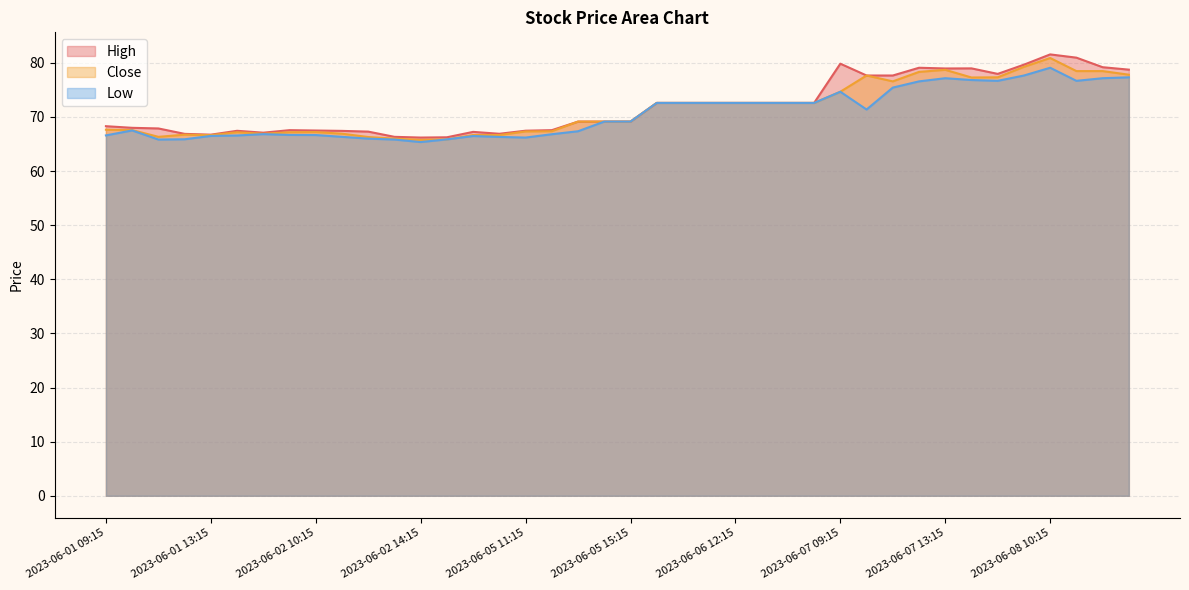

The Low series shows 116.3 at 2023-06-05 14:15. True or false?

False